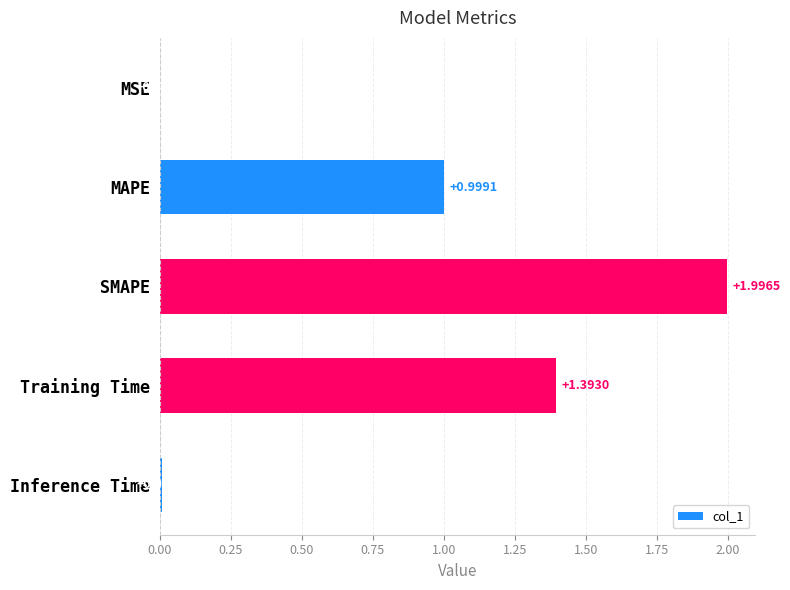

Which label corresponds to the largest value in the chart?

SMAPE